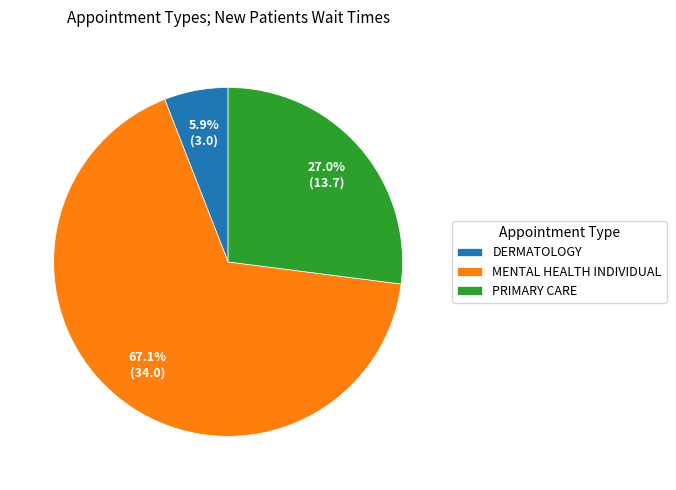

The DERMATOLOGY slice represents 12% of the pie. True or false?

False